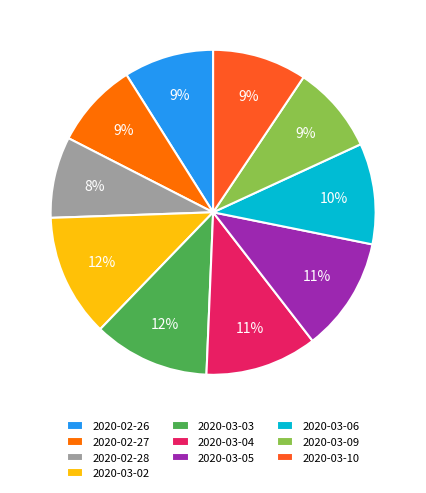

Combined, do 2020-02-26 and 2020-03-10 account for over 50%?

No